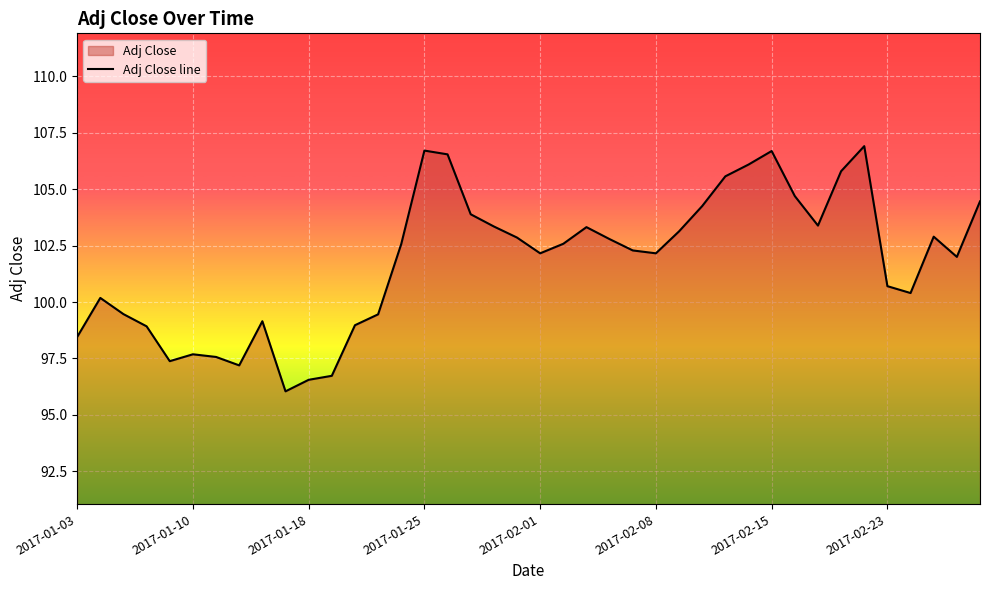

Is it true that the value at 36 is 20.5?

False